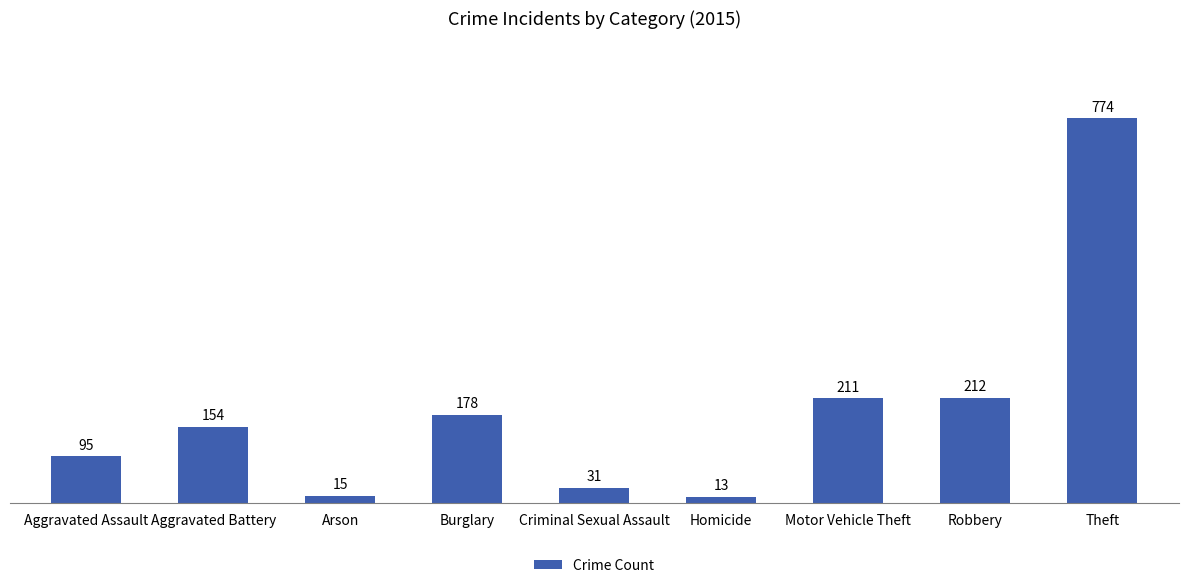

Between Aggravated Battery and Motor Vehicle Theft, which is larger?

Motor Vehicle Theft